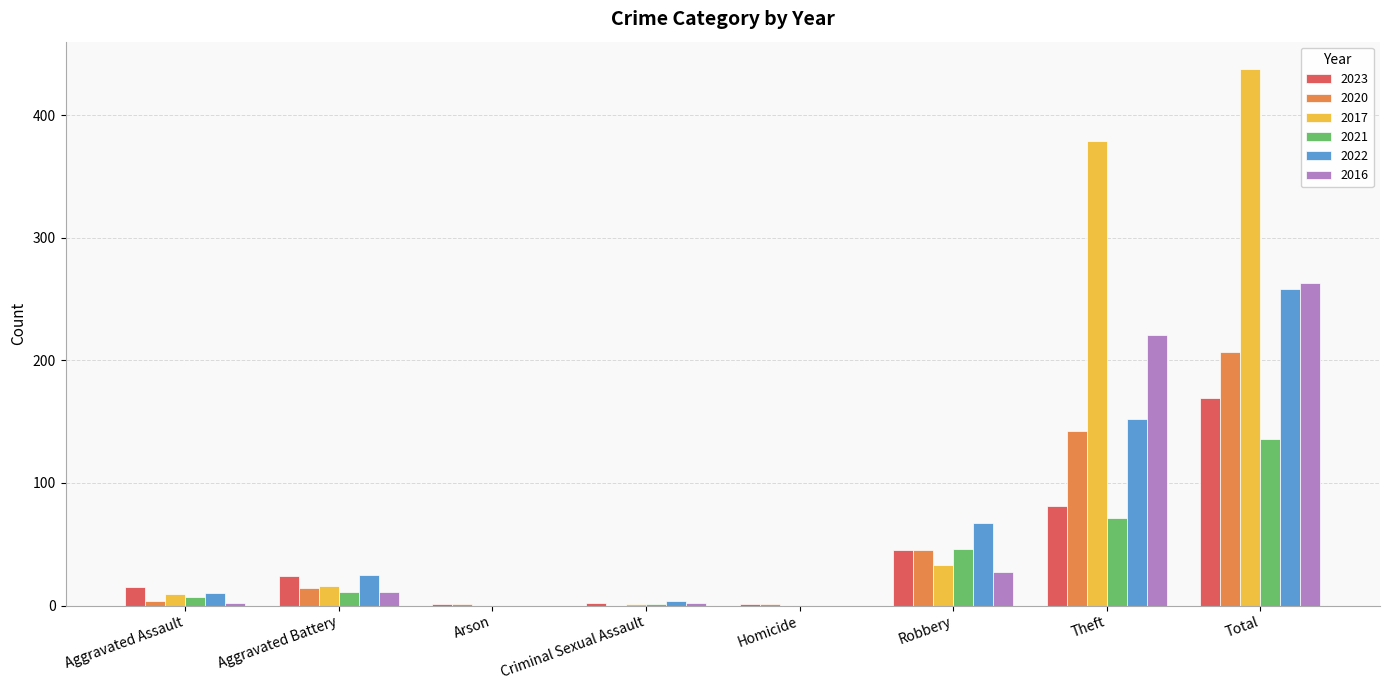

What is the sum of all 2016 values?

526